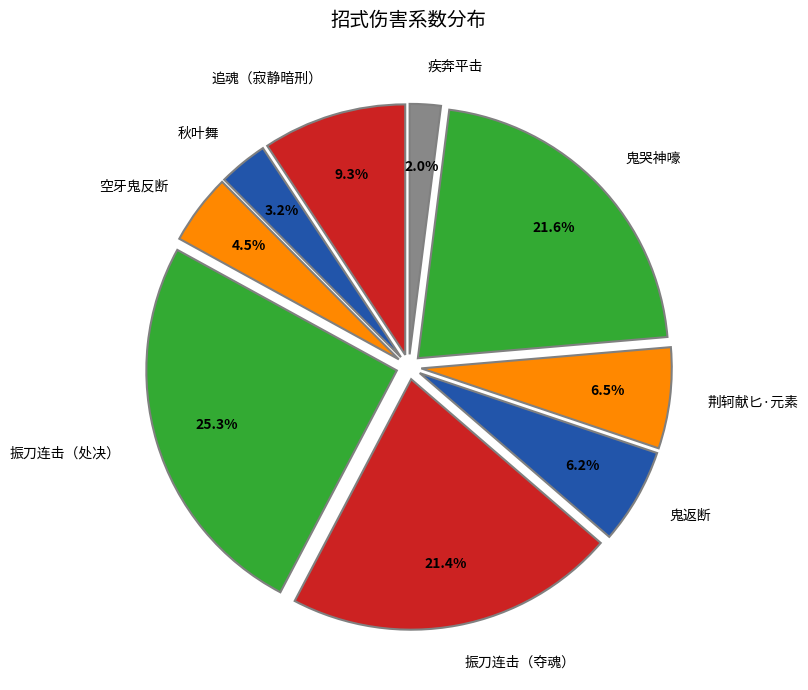

What is the smallest slice in the pie chart?

疾奔平击